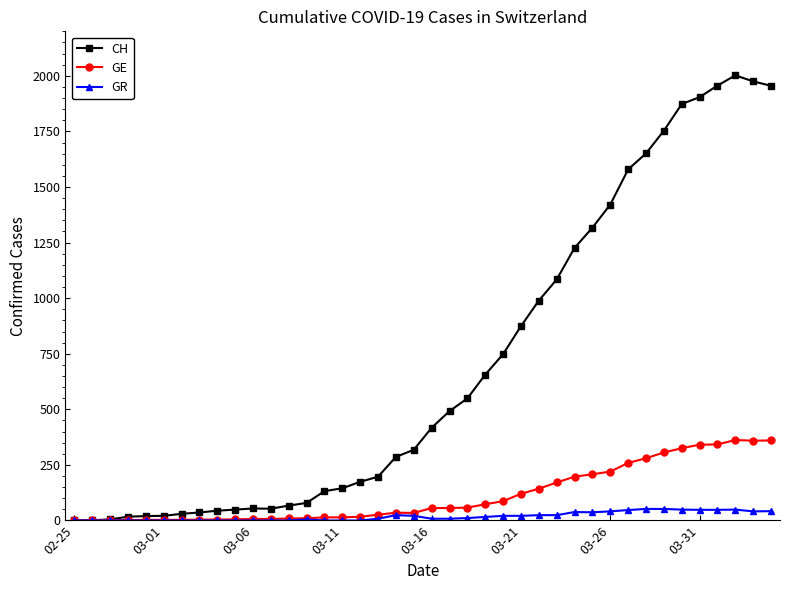

What is the sum of all GE values?

4522